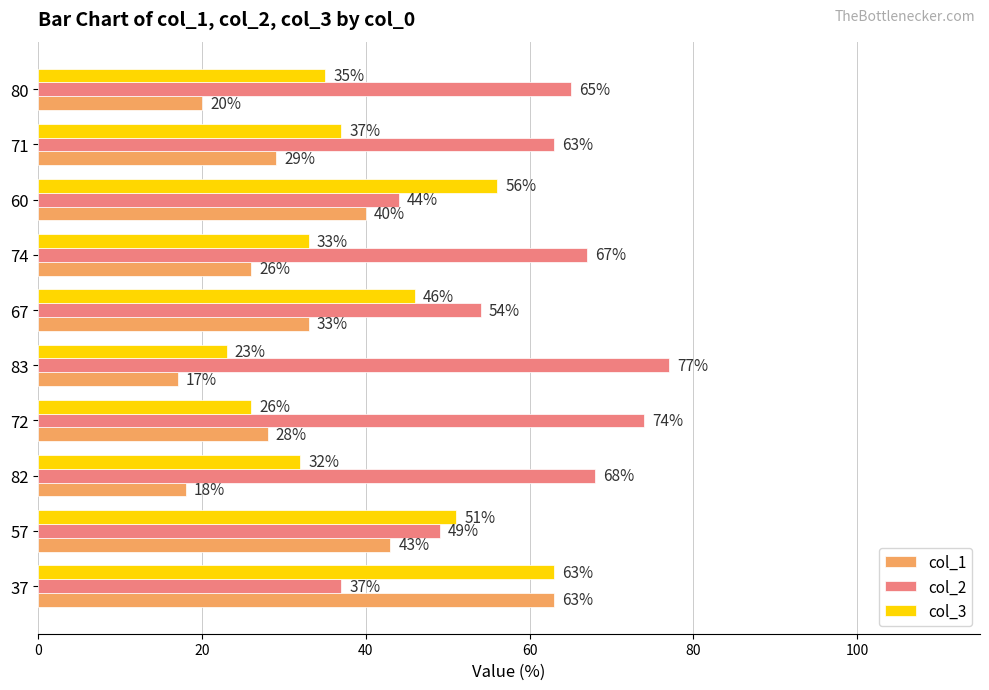

True or false: col_1 has a value of 64 at 57.

False